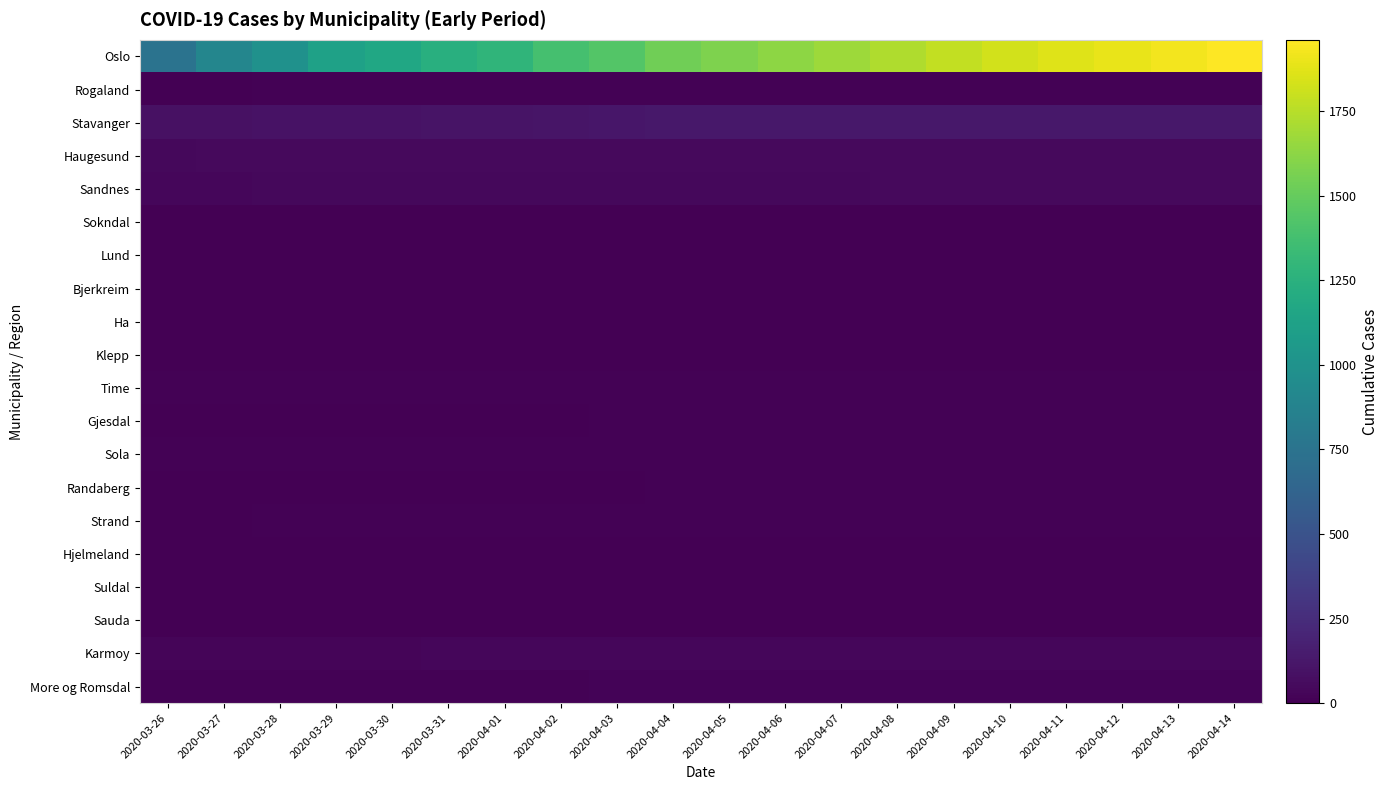

Between 2020-04-12 and 2020-04-01, which is larger?

2020-04-12